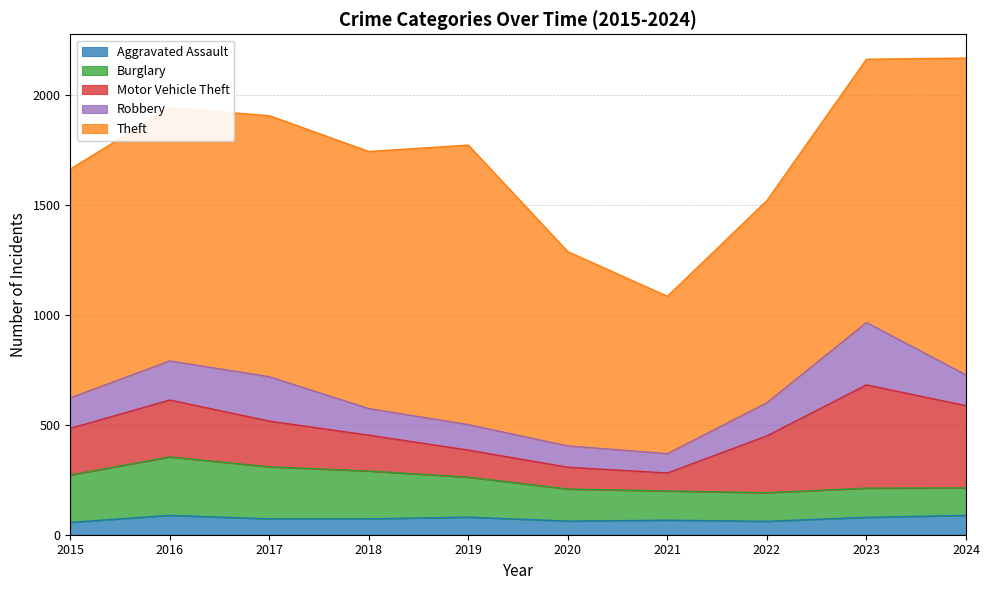

Which series changed the most between 2018 and 2022?

Theft